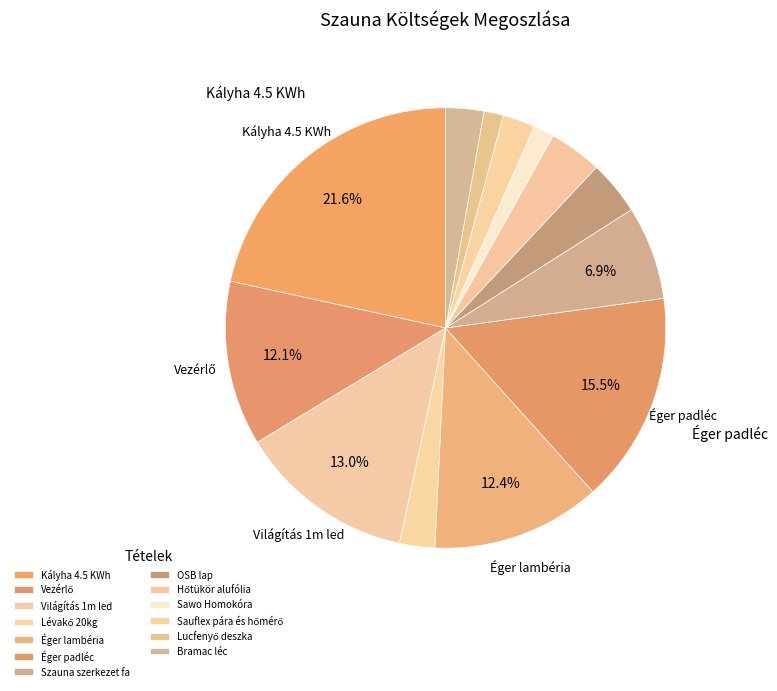

The OSB lap slice represents 11% of the pie. True or false?

False